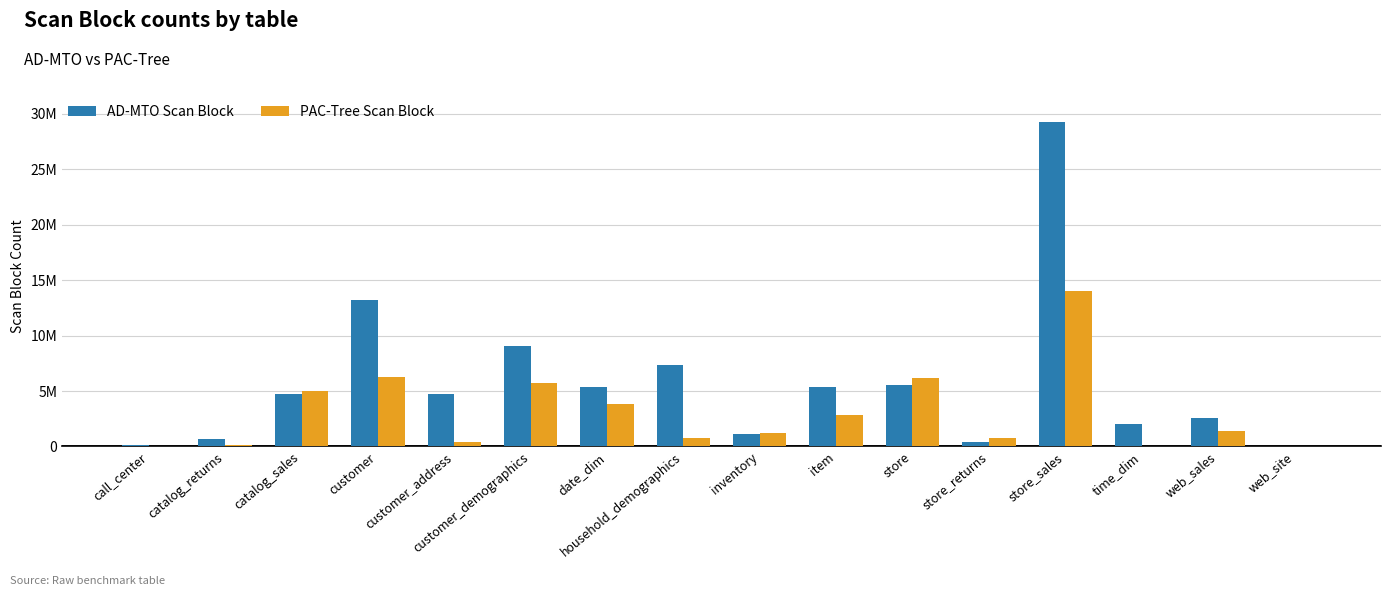

List the labels in order of AD-MTO Scan Block value, smallest first.

web_site, call_center, store_returns, catalog_returns, inventory, time_dim, web_sales, customer_address, catalog_sales, date_dim, item, store, household_demographics, customer_demographics, customer, store_sales